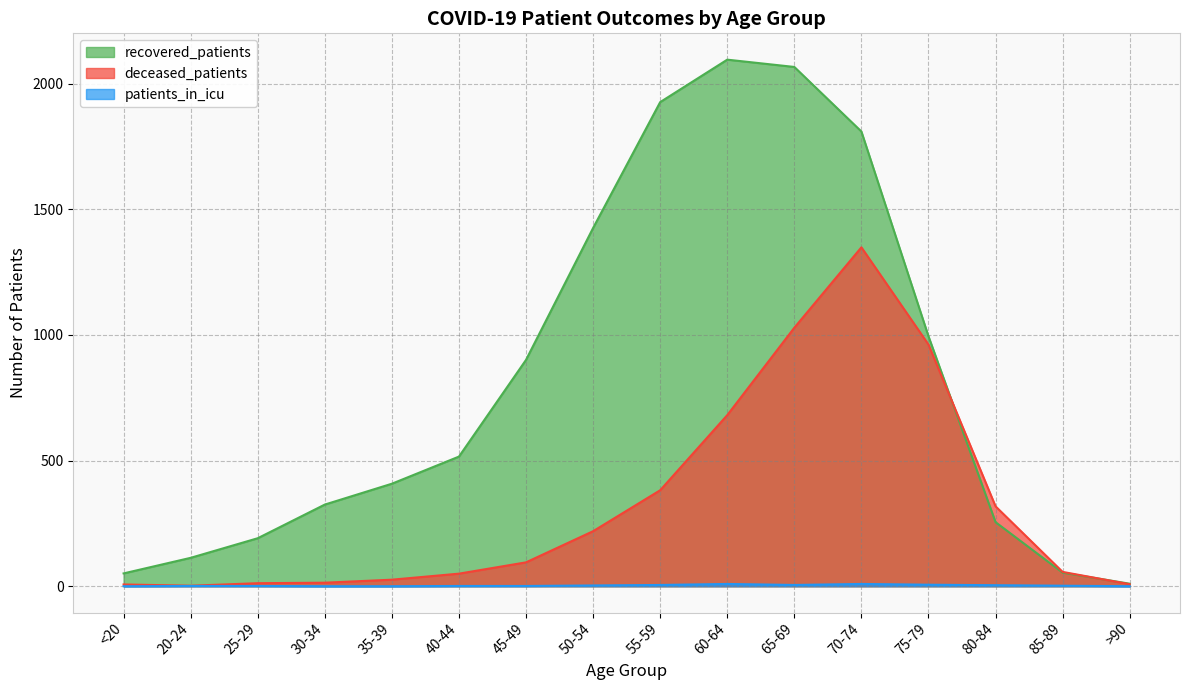

At which category is the sum across all series the highest?

70-74